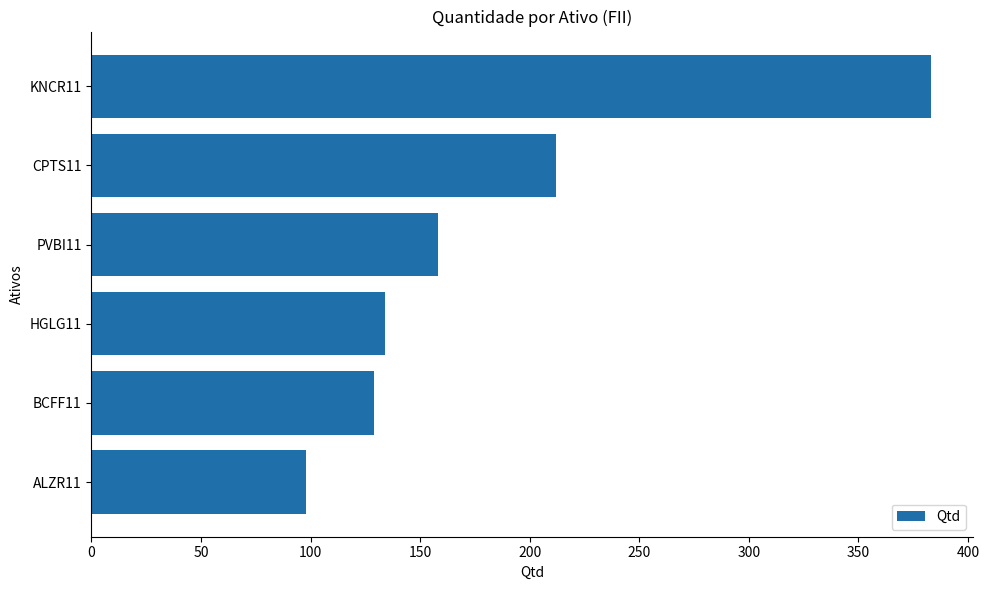

List the labels in order of value, smallest first.

ALZR11, BCFF11, HGLG11, PVBI11, CPTS11, KNCR11